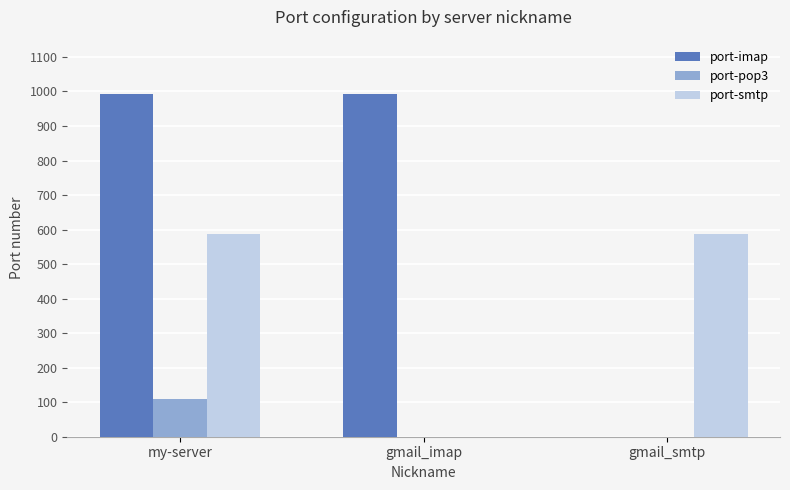

How many groups of bars are there?

3